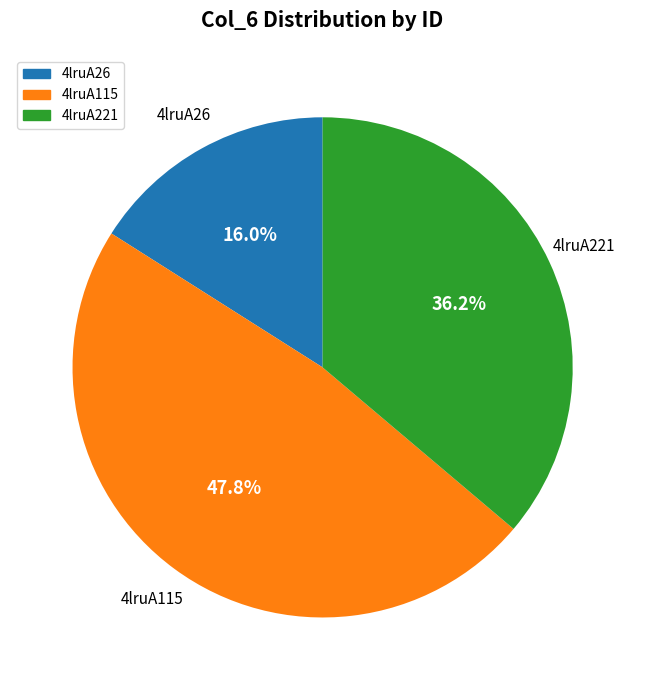

Between 4lruA26 and 4lruA115, which is larger?

4lruA115